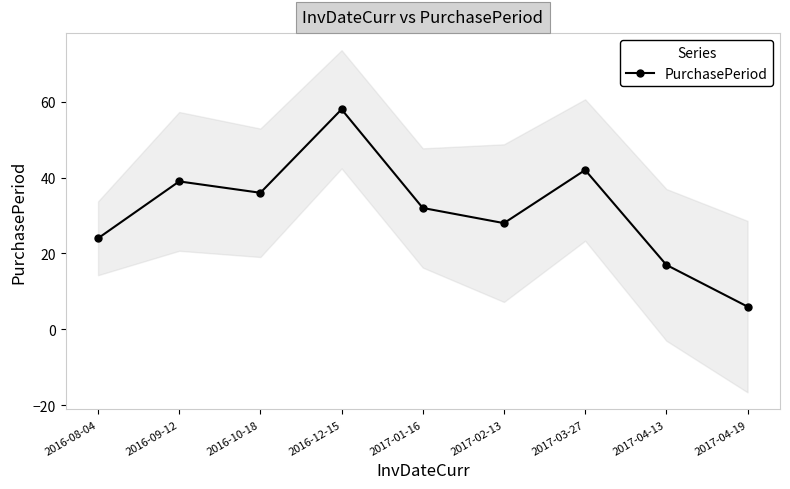

What value does the data have at 2016-10-18?

36